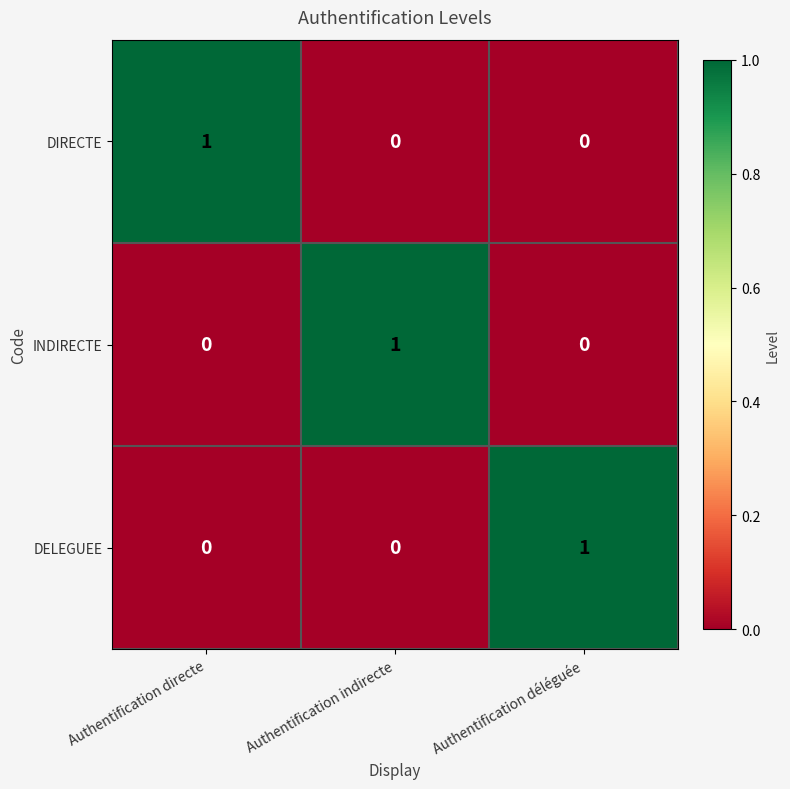

How many DIRECTE values are between 0 and 1?

3